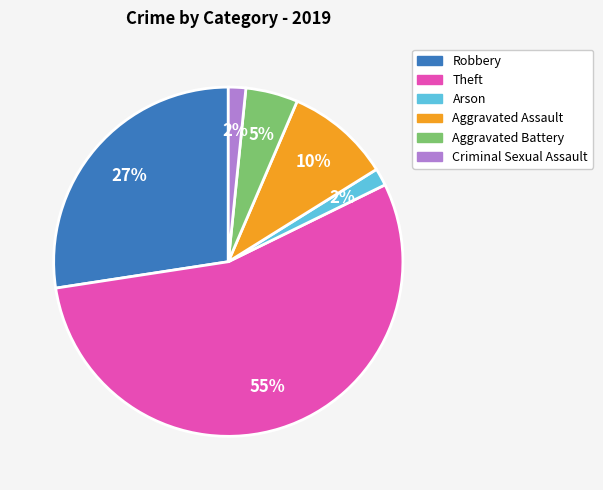

Is it true that Aggravated Battery is 5% of the pie?

True